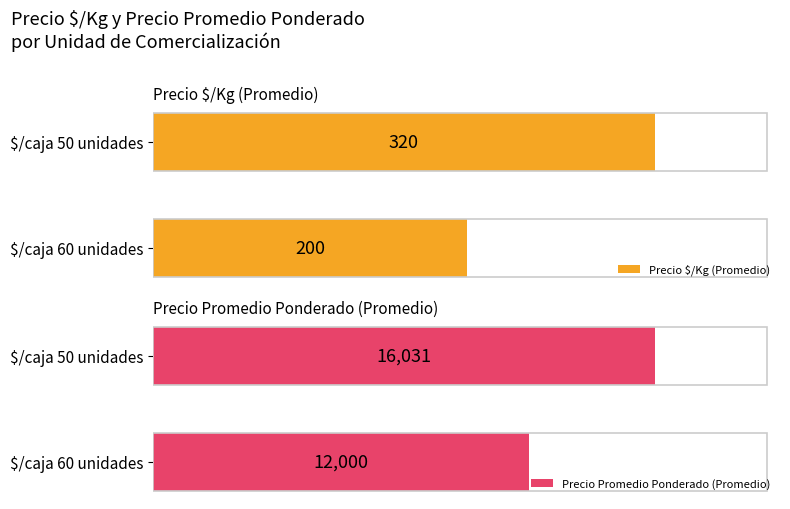

At which label is Precio $/Kg (Promedio) closest to 259?

$/caja 60 unidades